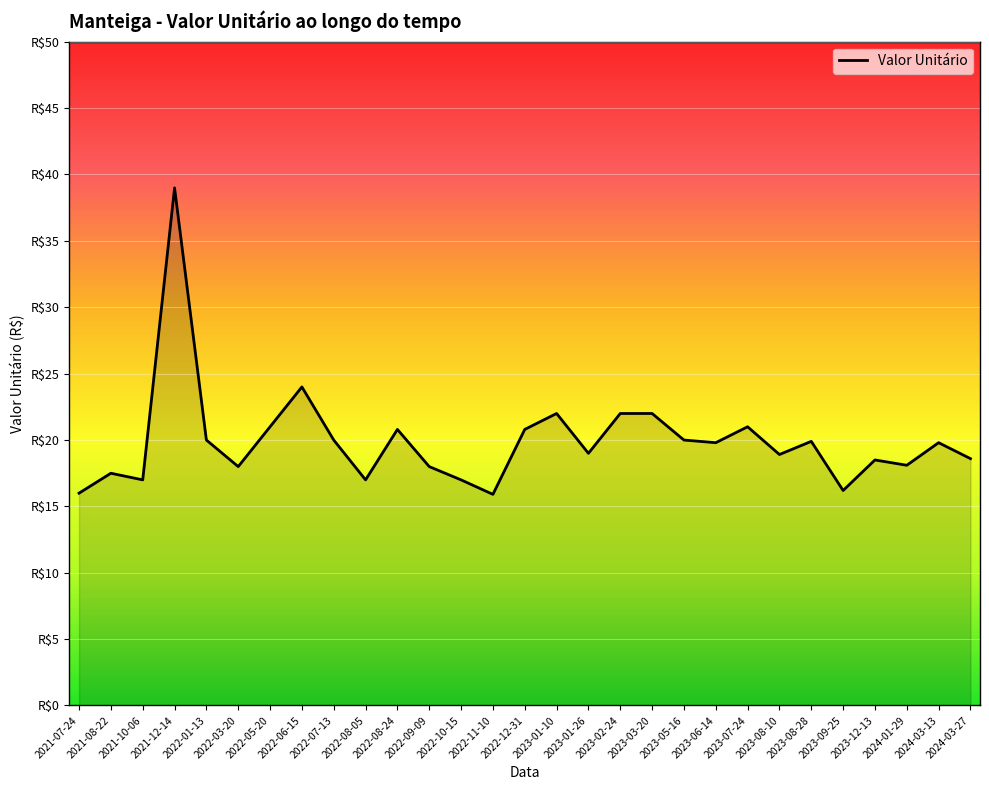

What position from the left is 2023-09-25?

25